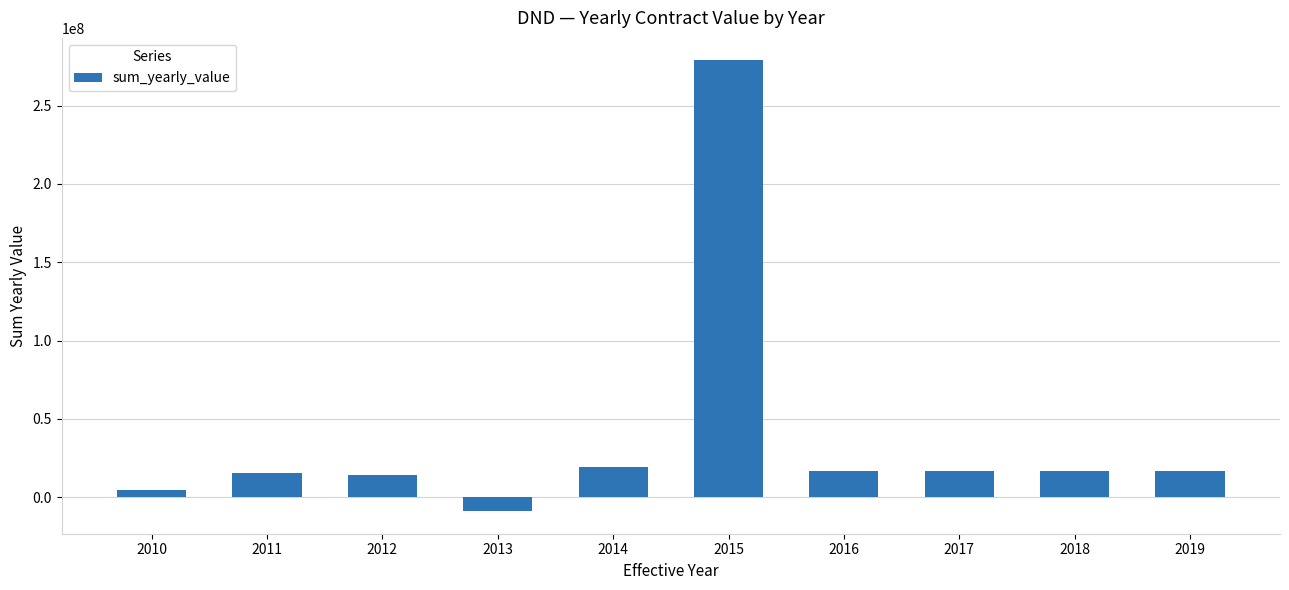

What is the change in value from 2013 to 2014?

+28143106.0